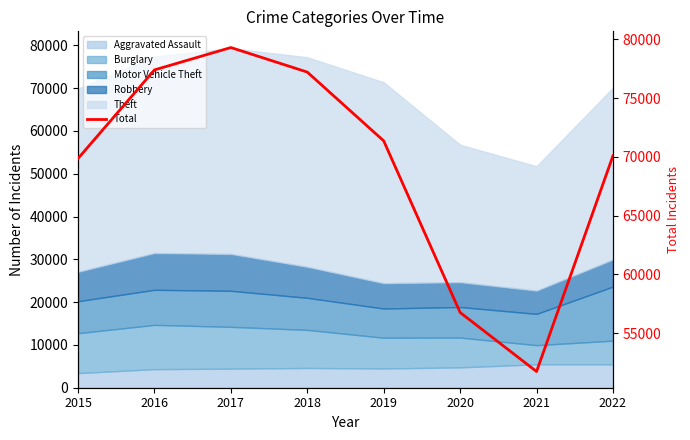

What is the smallest value displayed?

51748